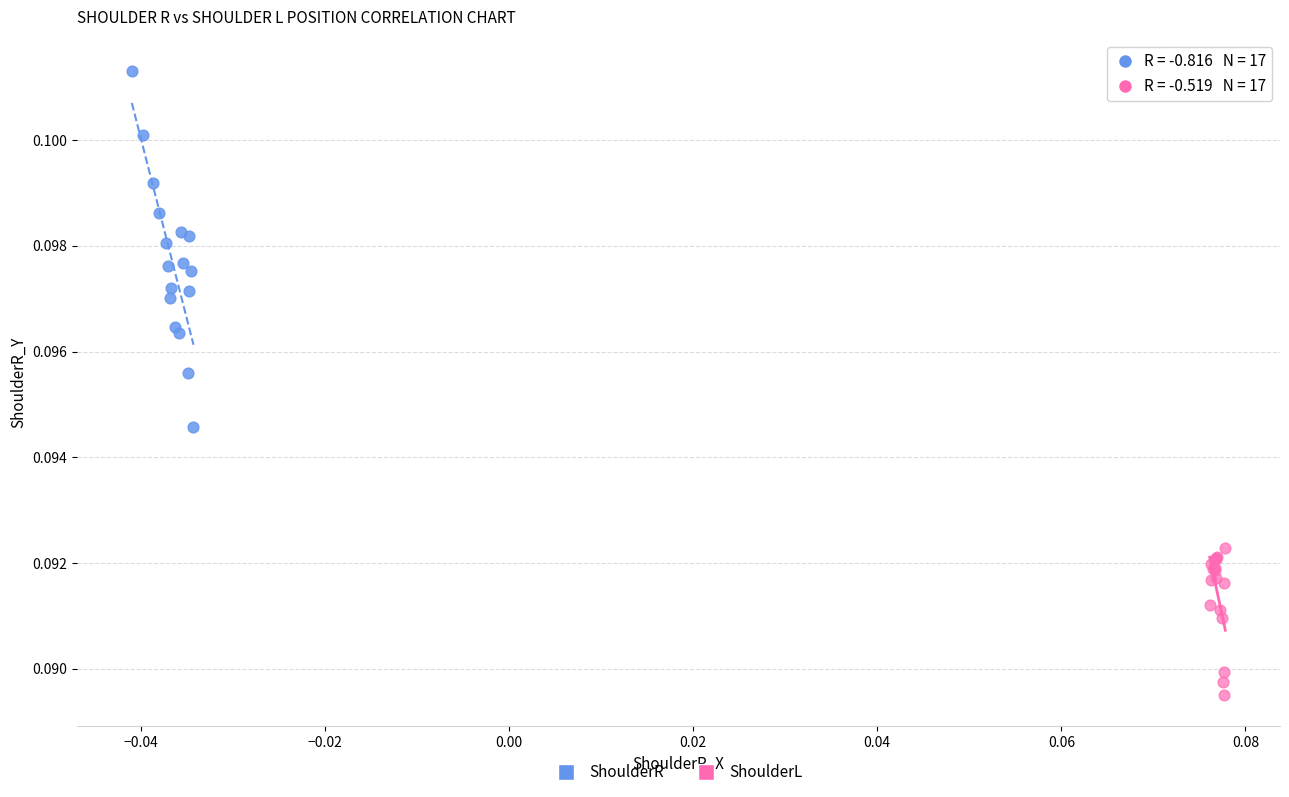

What are all the series names shown in the legend?

ShoulderR, ShoulderL